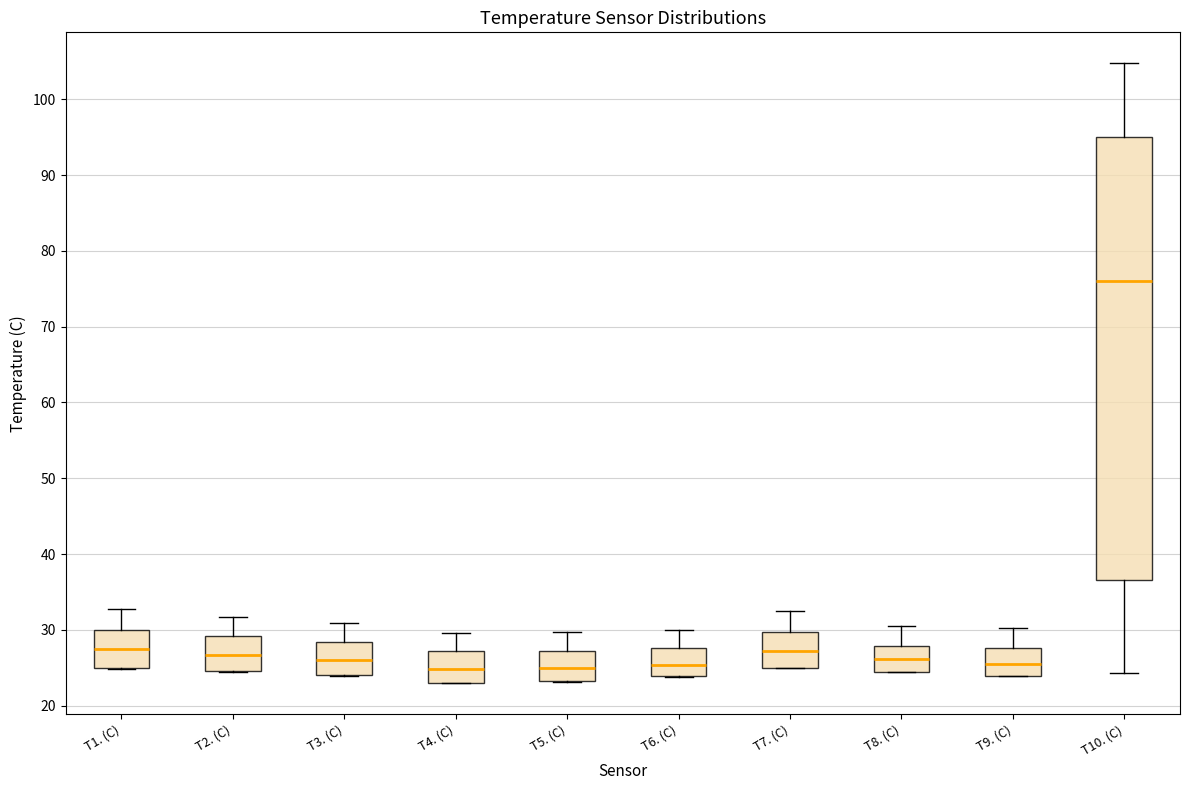

Reading left to right, transcribe this box plot: for each box, give where its median line is, the range the box spans, and where its two whiskers end, as read against the y-axis. The values are not printed on the chart, so give them approximately, as read against the axis.

T1. (C): median 27, box 25 to 30, whiskers 25 to 33
T2. (C): median 27, box 25 to 29, whiskers 24 to 32
T3. (C): median 26, box 24 to 28, whiskers 24 to 31
T4. (C): median 25, box 23 to 27, whiskers 23 to 30
T5. (C): median 25, box 23 to 27, whiskers 23 to 30
T6. (C): median 25, box 24 to 28, whiskers 24 to 30
T7. (C): median 27, box 25 to 30, whiskers 25 to 32
T8. (C): median 26, box 25 to 28, whiskers 24 to 30
T9. (C): median 25, box 24 to 28, whiskers 24 to 30
T10. (C): median 76, box 37 to 95, whiskers 24 to 105